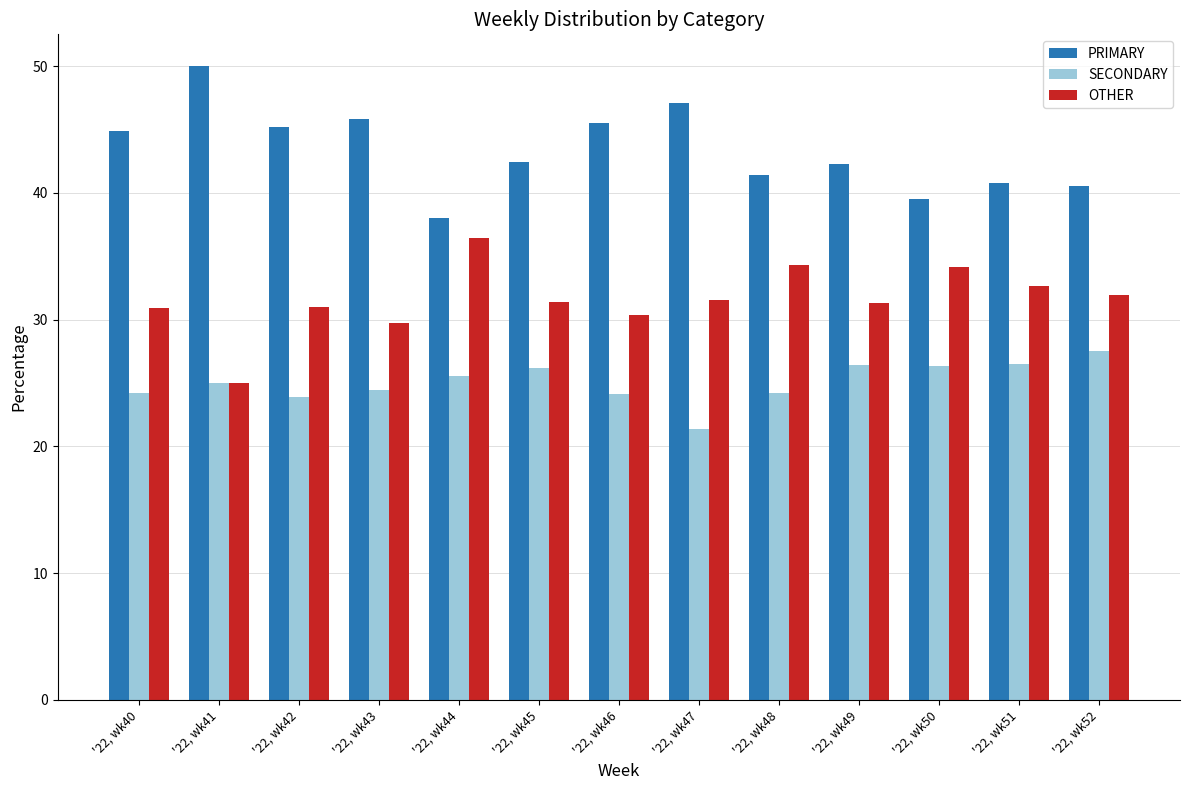

Is it true that PRIMARY equals 44.9 at '22, wk40?

True